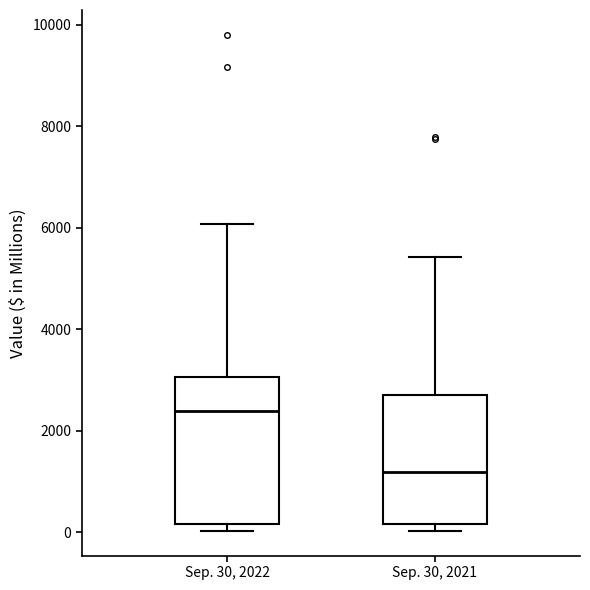

Which box is the tallest, from its lower edge to its upper edge?

Sep. 30, 2022